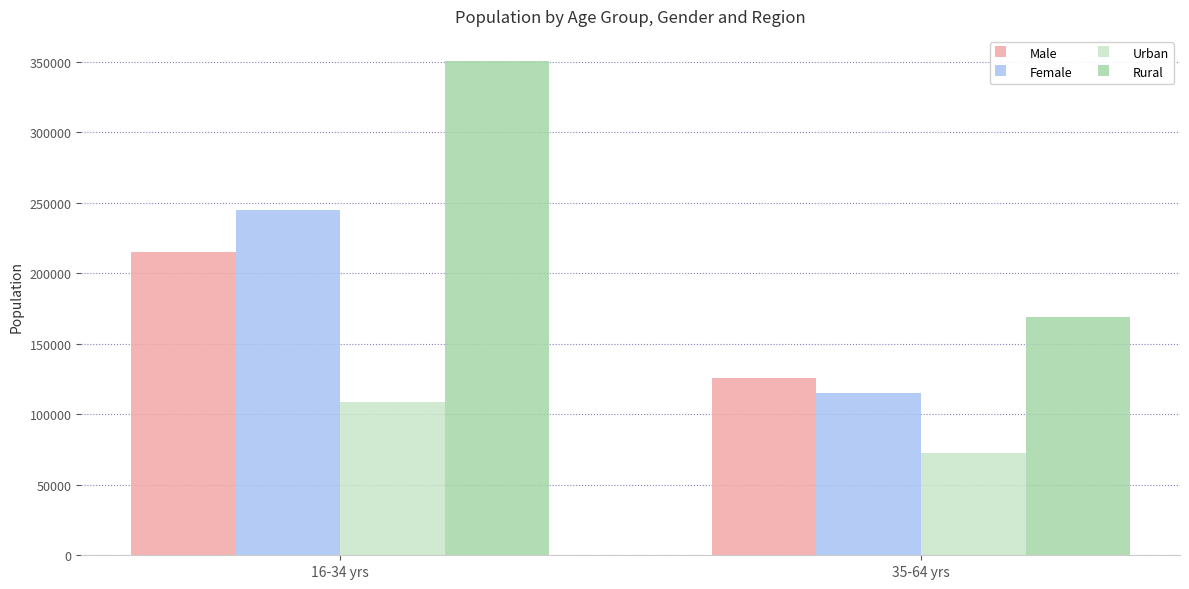

At which label does Rural reach its minimum?

35-64 yrs